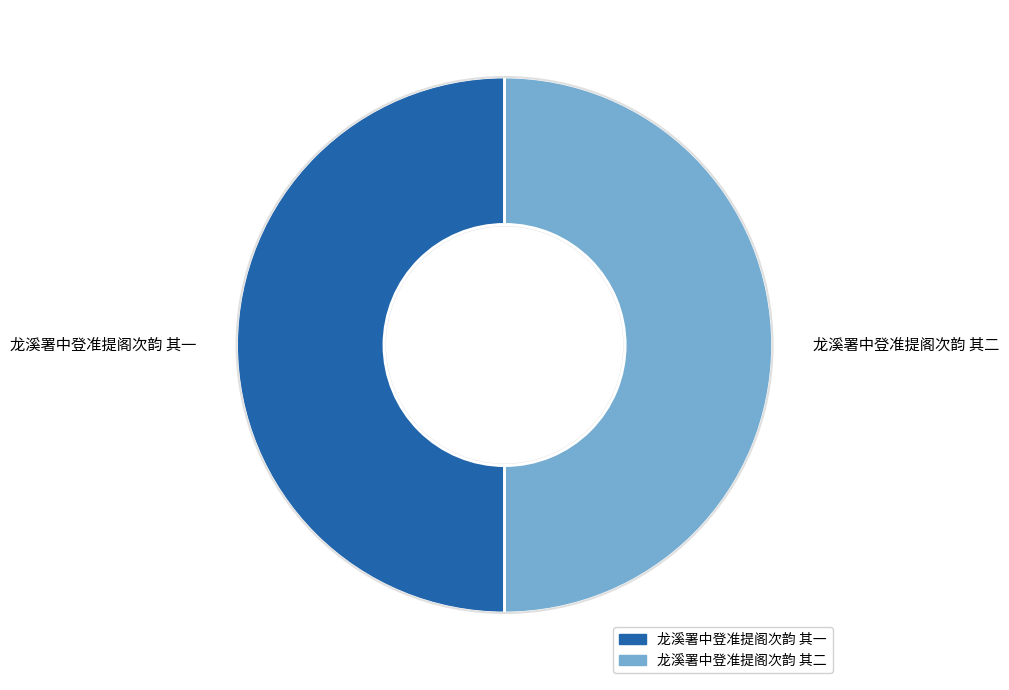

Do 龙溪署中登准提阁次韵 其二 and 龙溪署中登准提阁次韵 其一 together represent more than half of the pie?

Yes